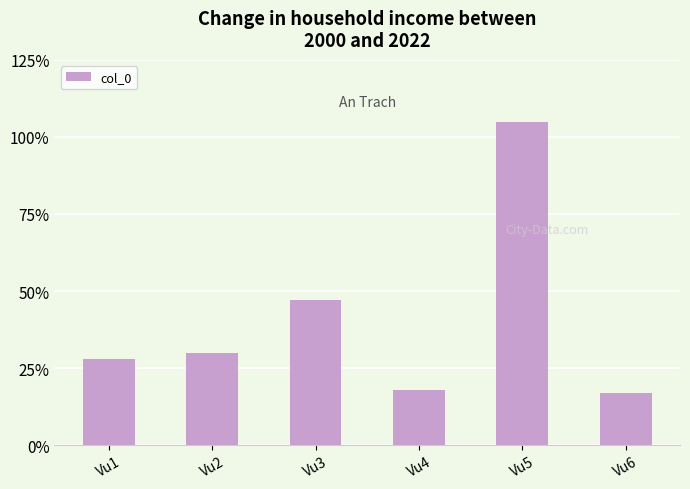

Reading right to left, transcribe all the data shown in this chart.

0.2	1.1	0.2	0.5	0.3	0.3